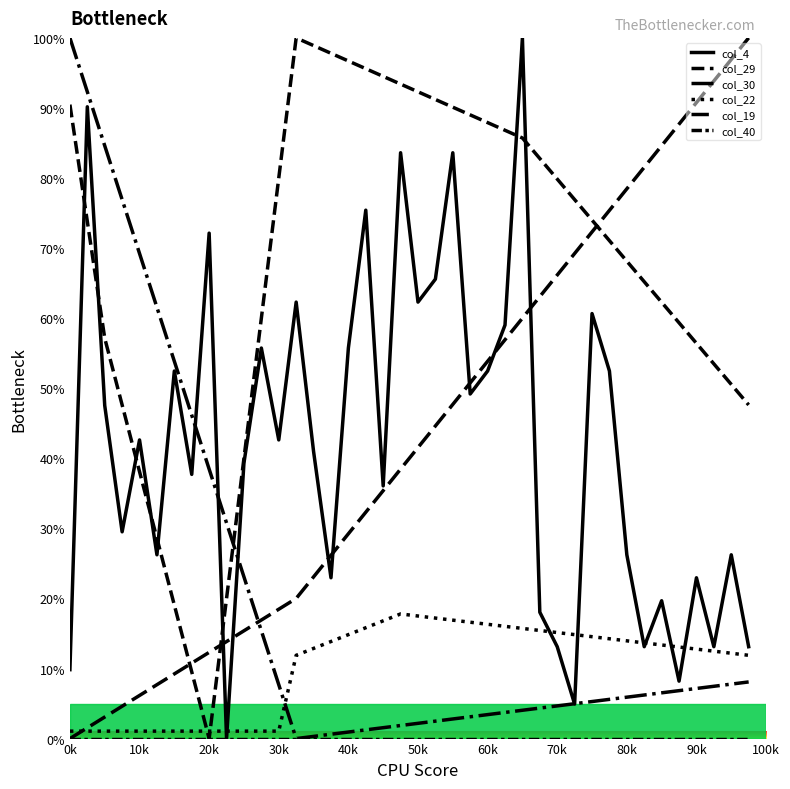

Which series has the largest total across all categories?

col_29